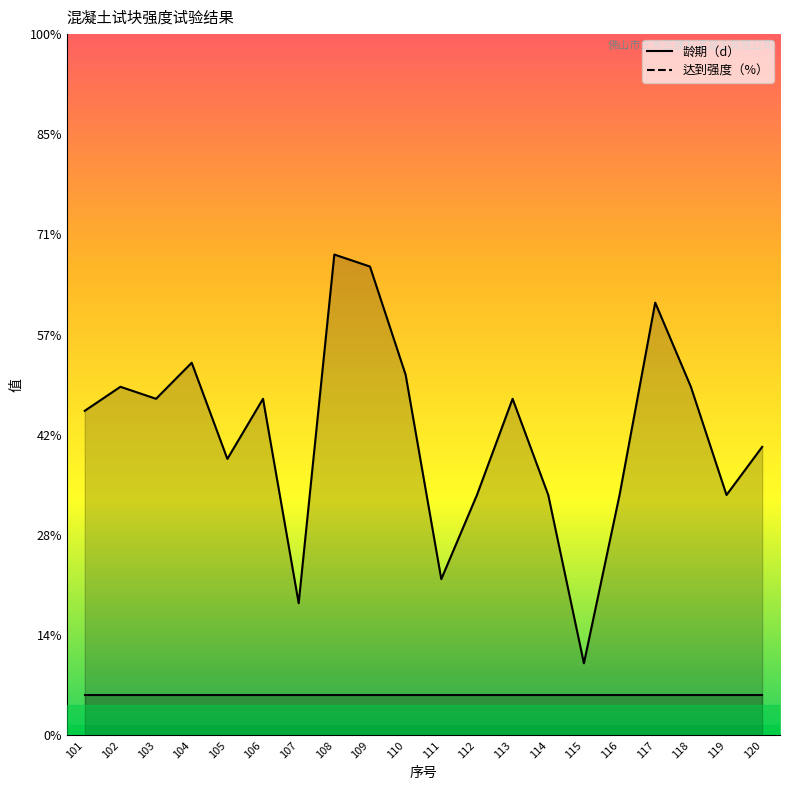

Is it true that the value at 114 is 6.9?

False